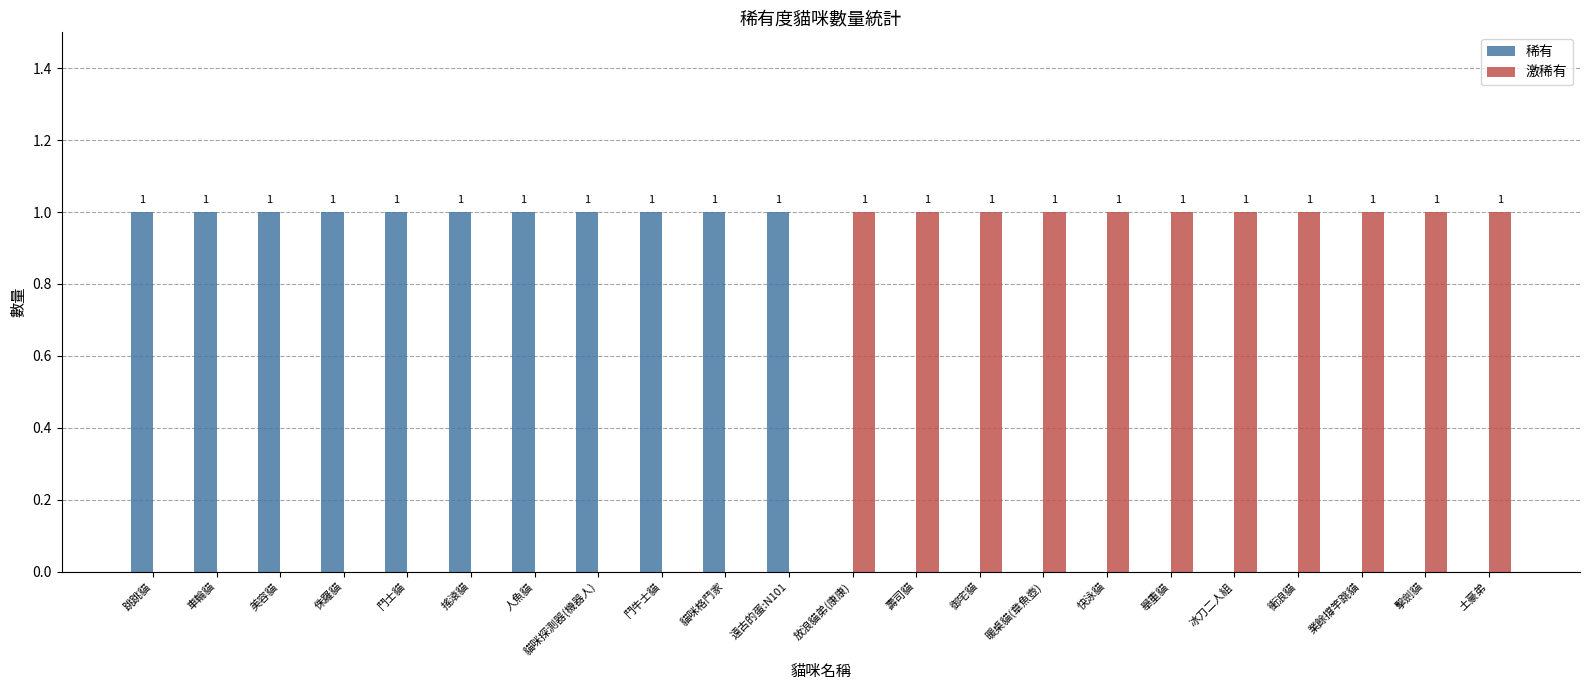

The value of 稀有 at 搖滾貓 is 2. True or false?

False